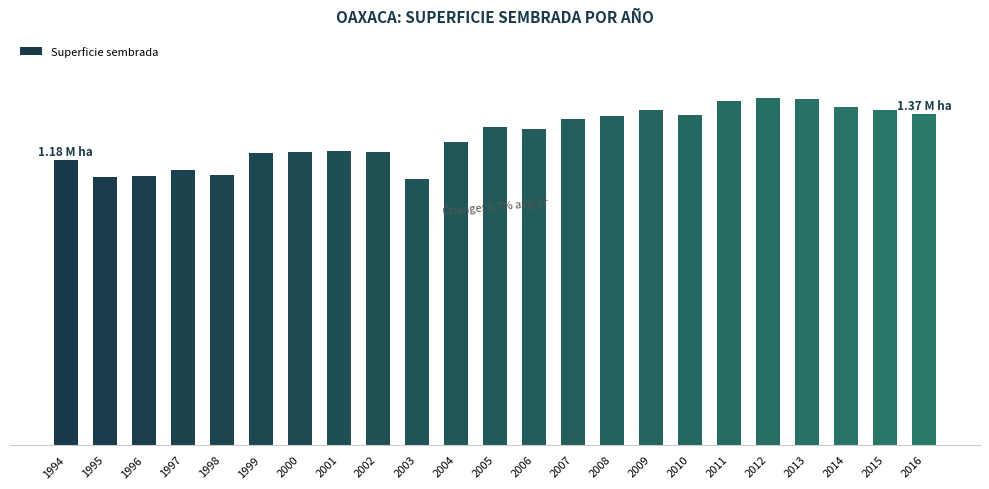

Which category has the lowest value across all series?

2003